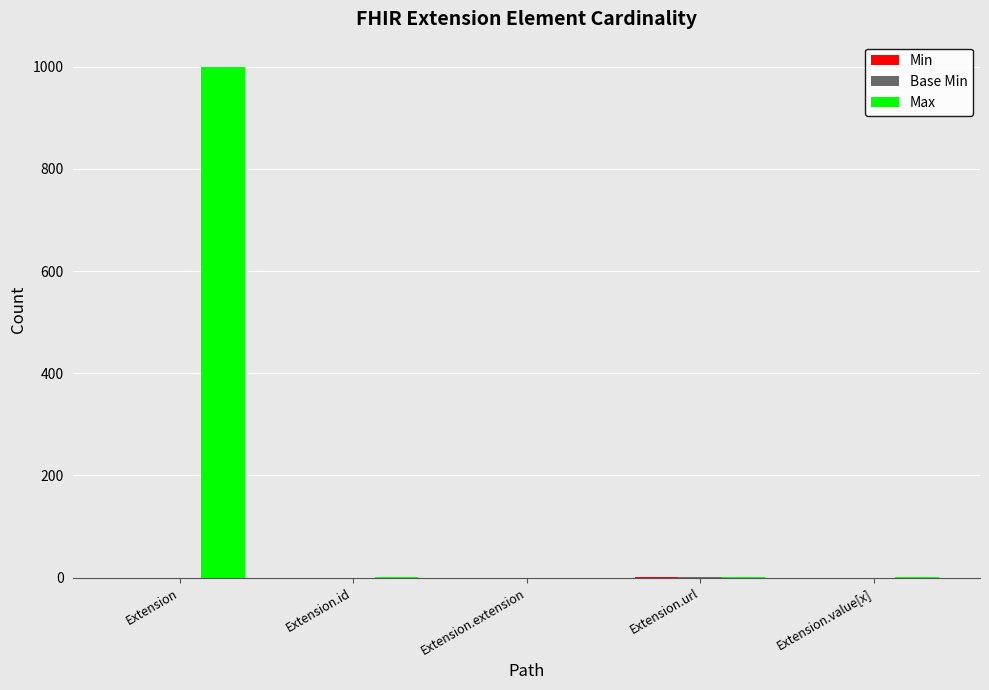

Which category has the highest value in the Max series?

Extension